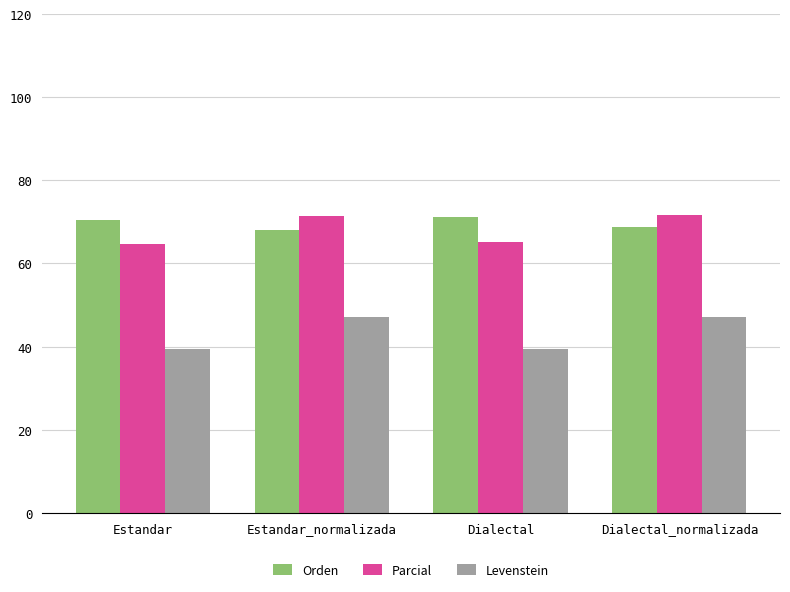

Which series has the largest total across all categories?

Orden